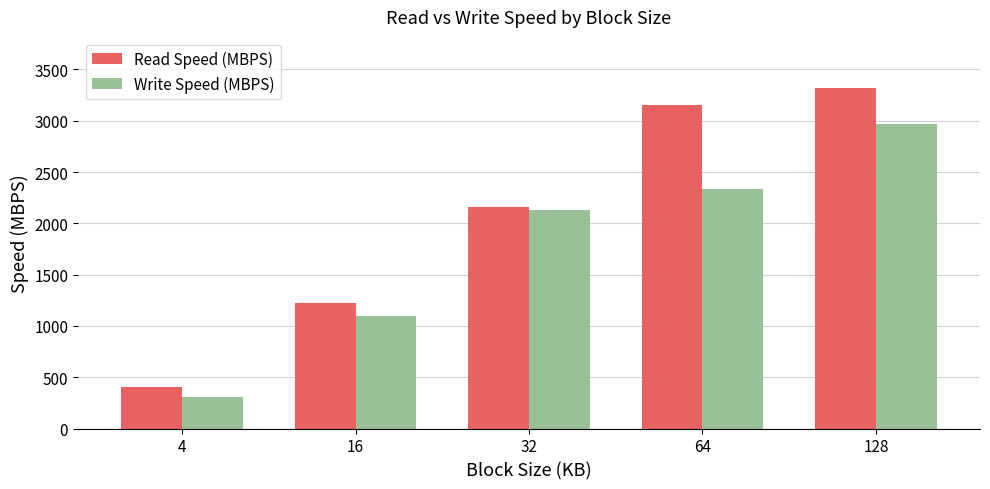

Is it true that Read Speed (MBPS) equals 5620.2 at 128?

False